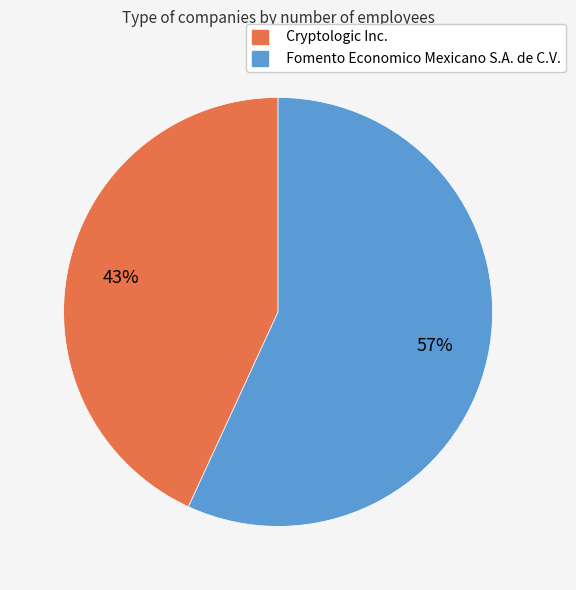

Rank the categories by value from lowest to highest.

Cryptologic Inc., Fomento Economico Mexicano S.A. de C.V.